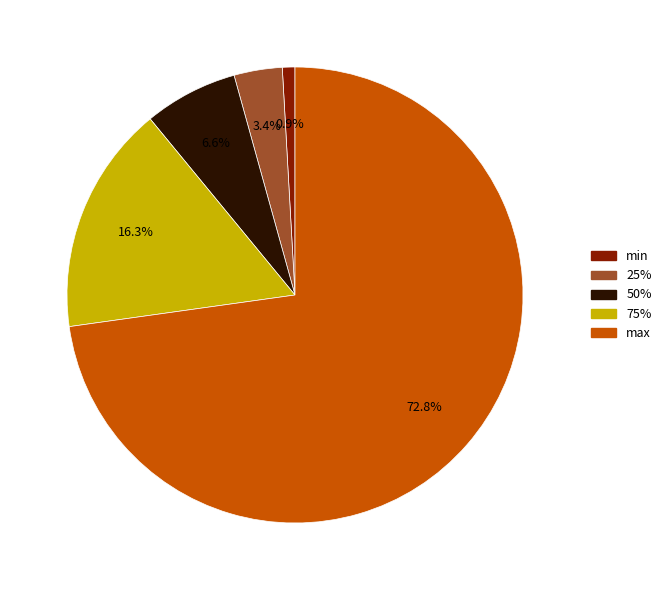

To the nearest percent, what portion does max represent?

73%